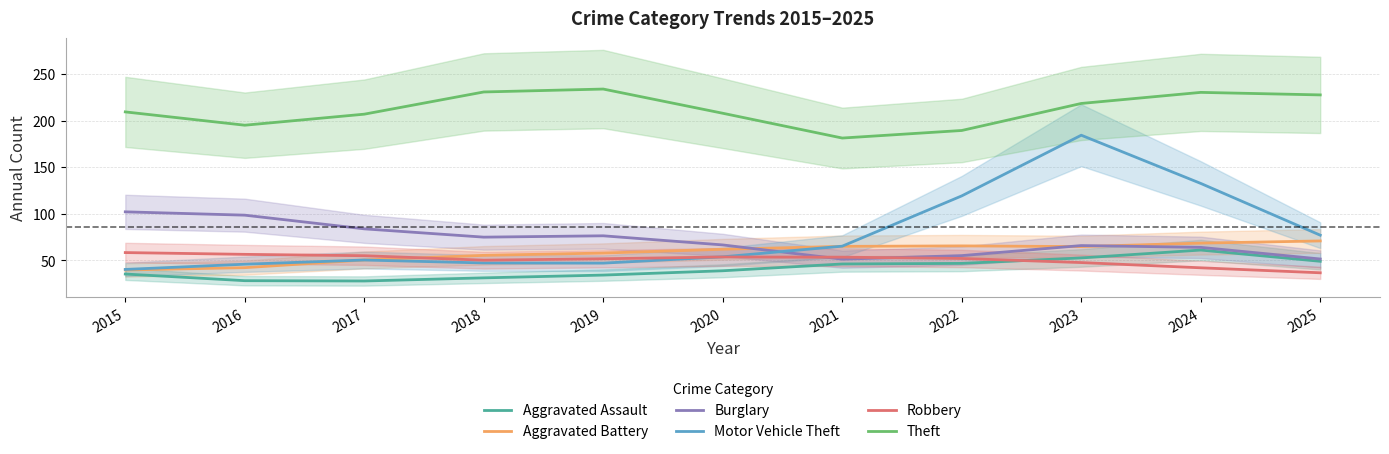

Where is the first local maximum for Theft?

2019